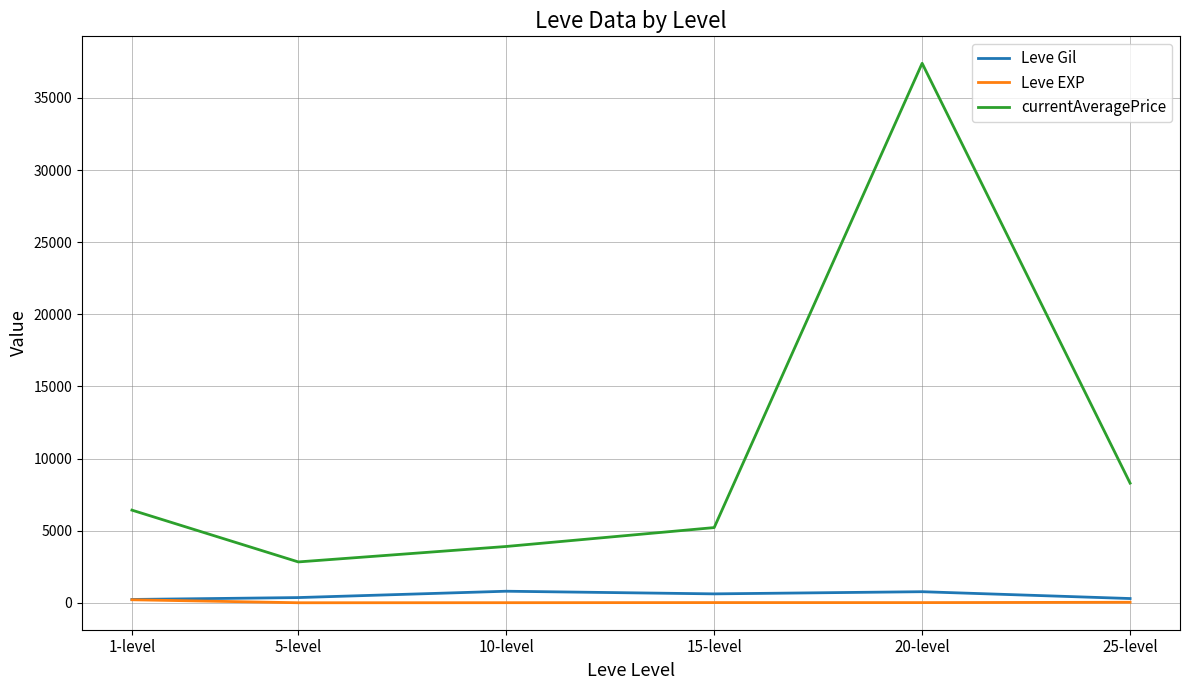

The value of currentAveragePrice at 15-level is 5215.3. True or false?

True